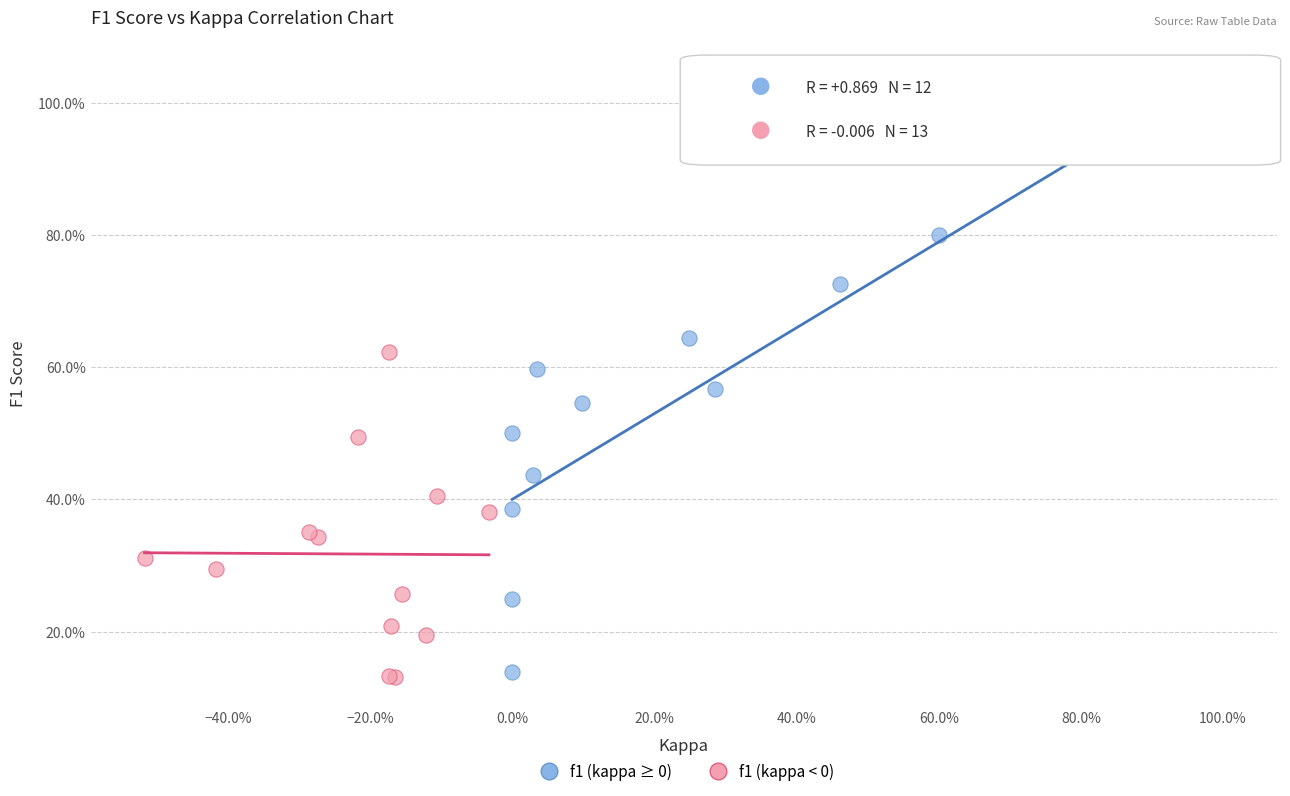

Which series contains the highest Y value?

f1 (kappa ≥ 0)